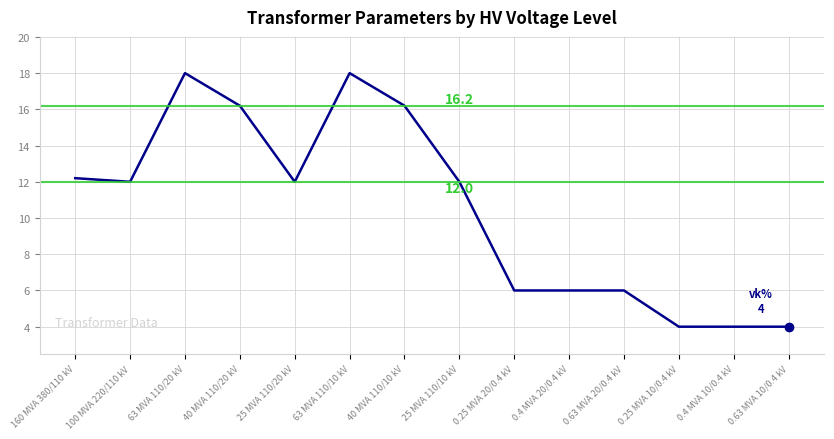

What is the sum of the values at 100 MVA 220/110 kV and 40 MVA 110/20 kV?

28.2